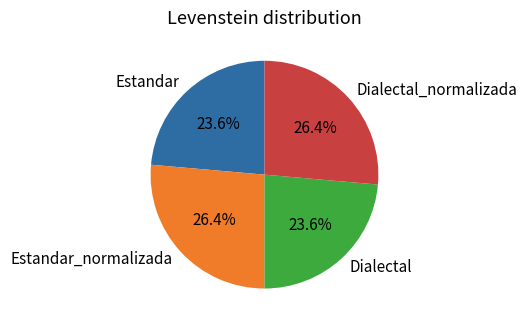

Combined, what portion of the pie is Dialectal_normalizada and Estandar?

50.0%